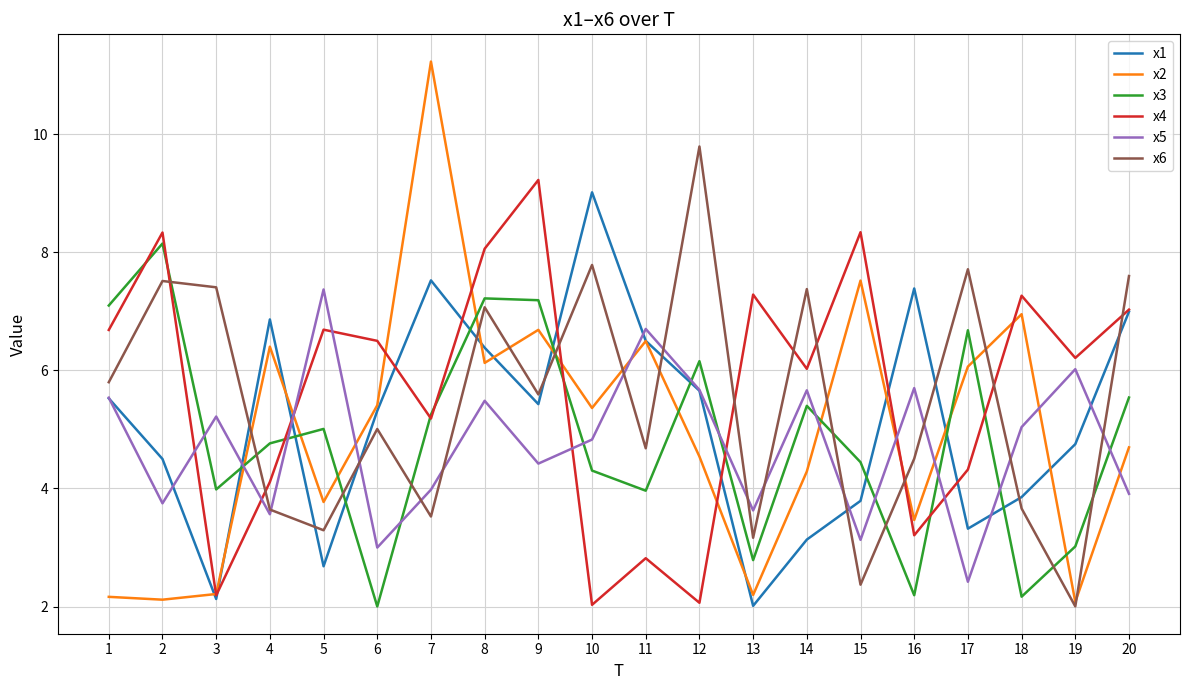

How many interior local peaks does the x6 series have?

7